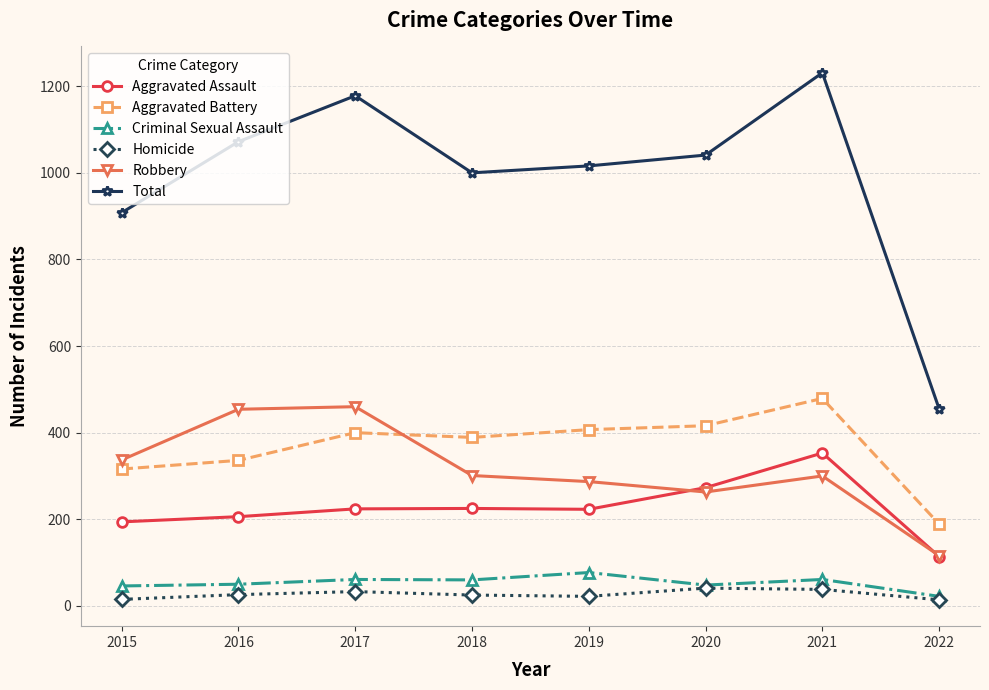

In Aggravated Assault, how many points are higher than both neighbors (excluding endpoints)?

2